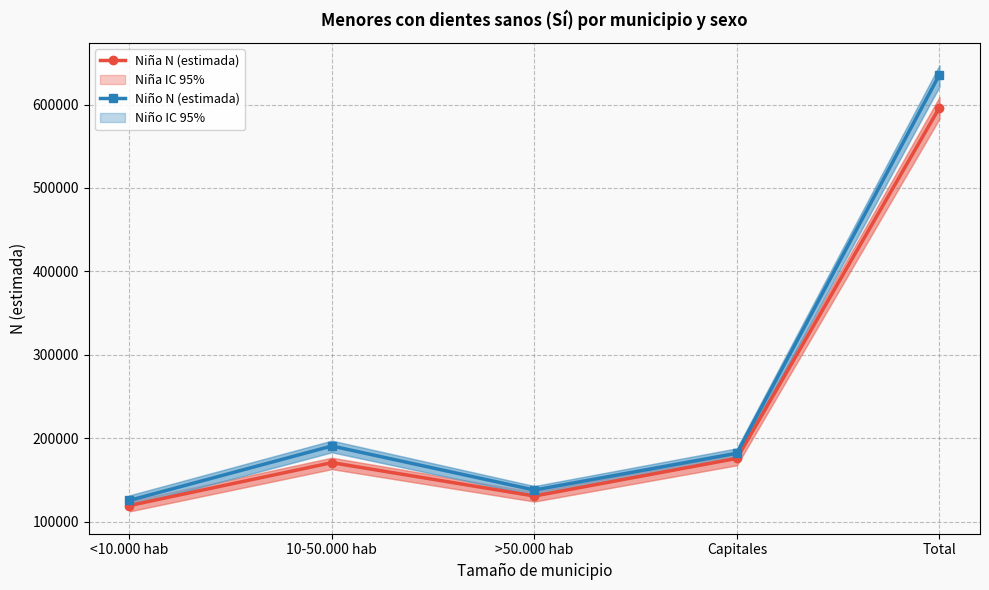

What position from the right is >50.000 hab?

3